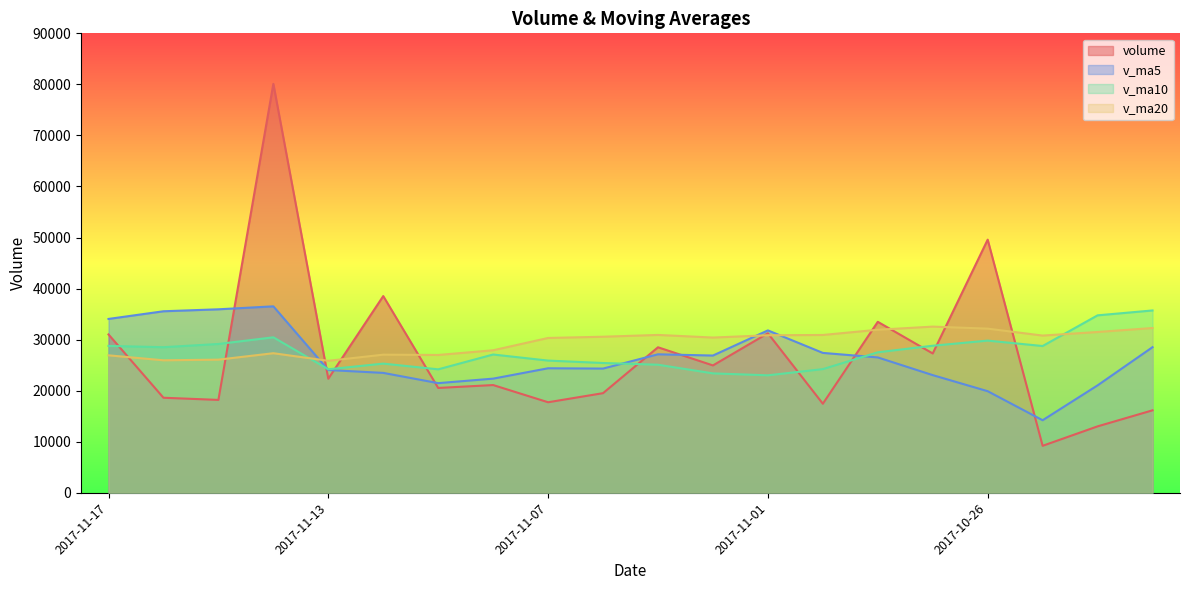

What is the highest value of the v_ma20 series?

32557.1